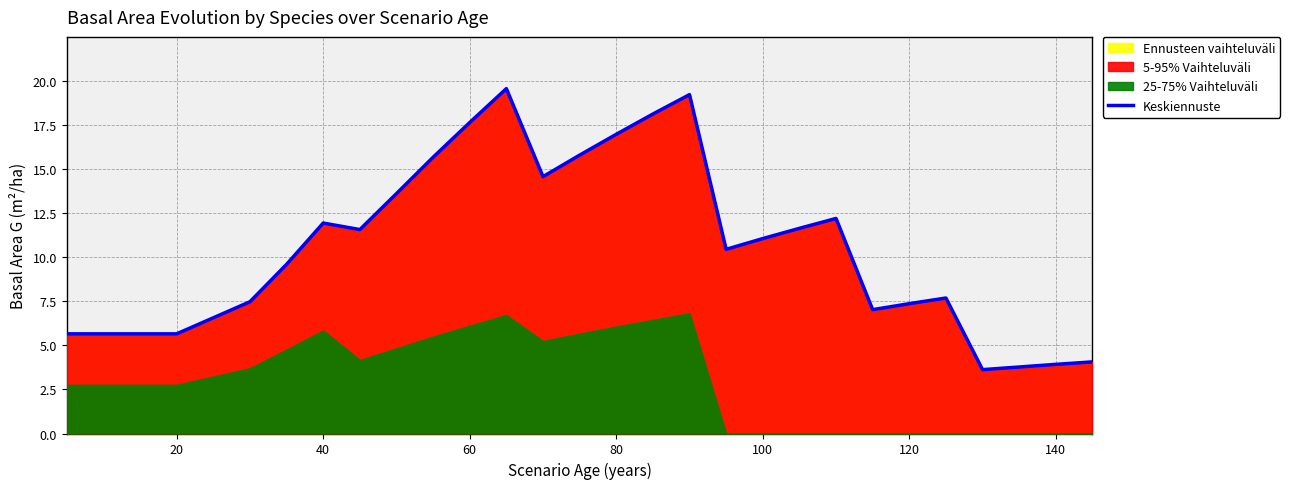

Is it true that Keskiennuste equals 9.3 at 60?

False